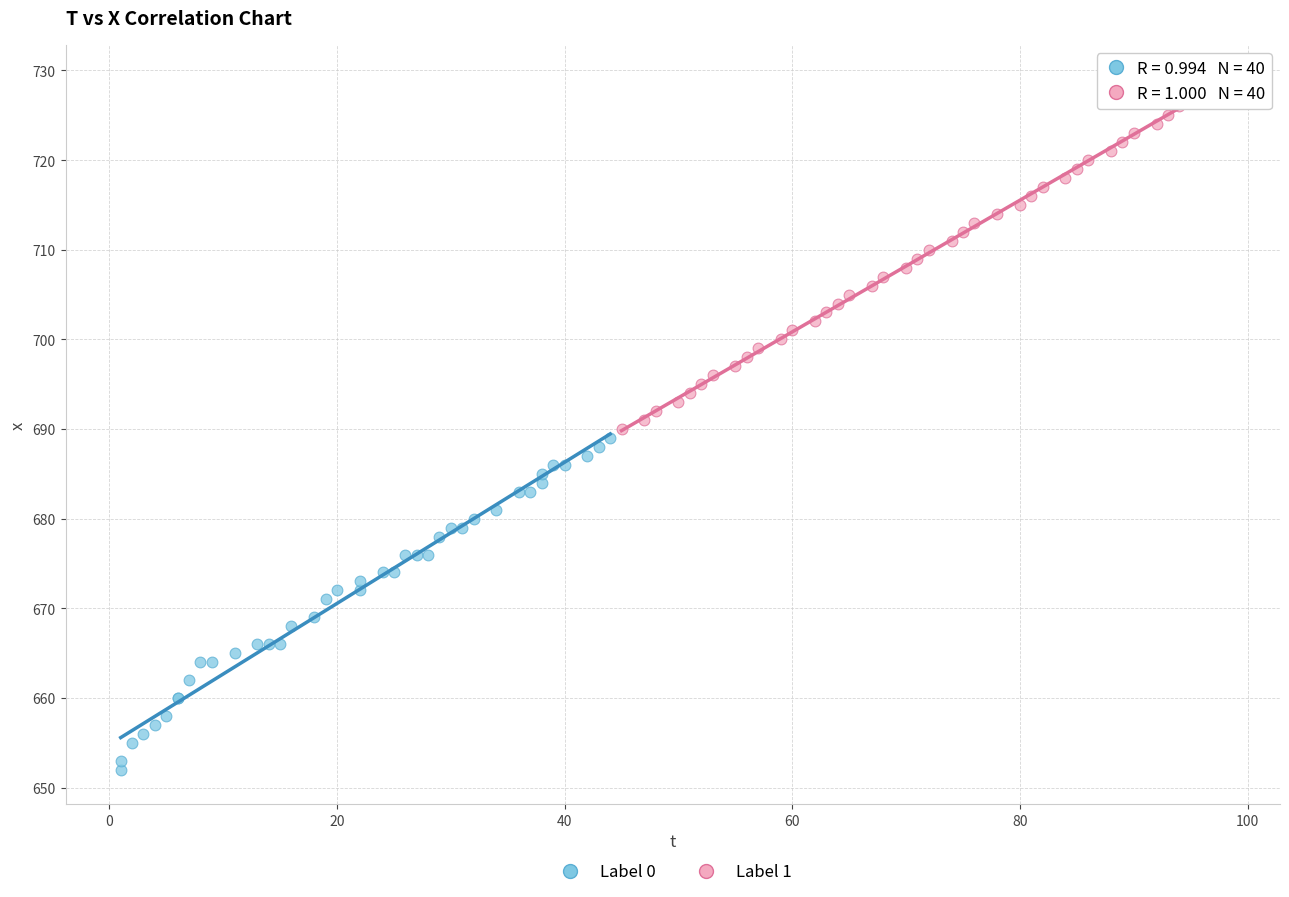

Which series reaches the minimum Y coordinate?

Label 0